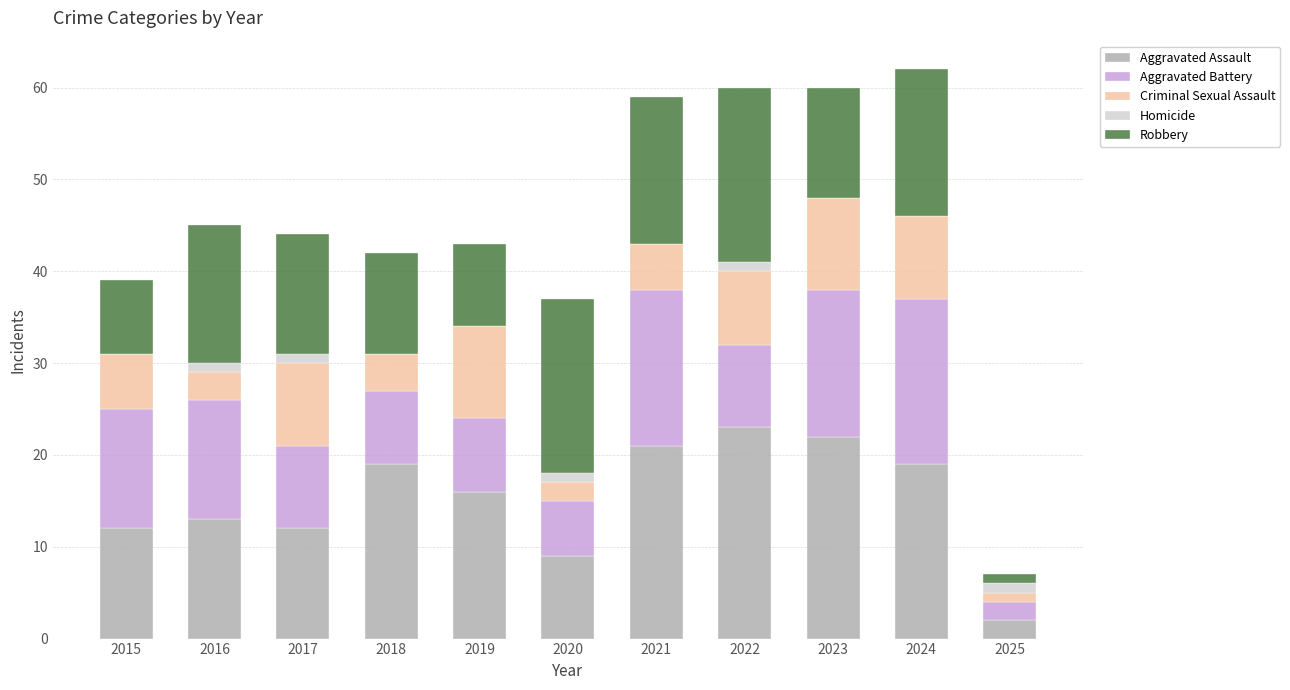

Is it true that Aggravated Assault equals 23 at 2022?

True